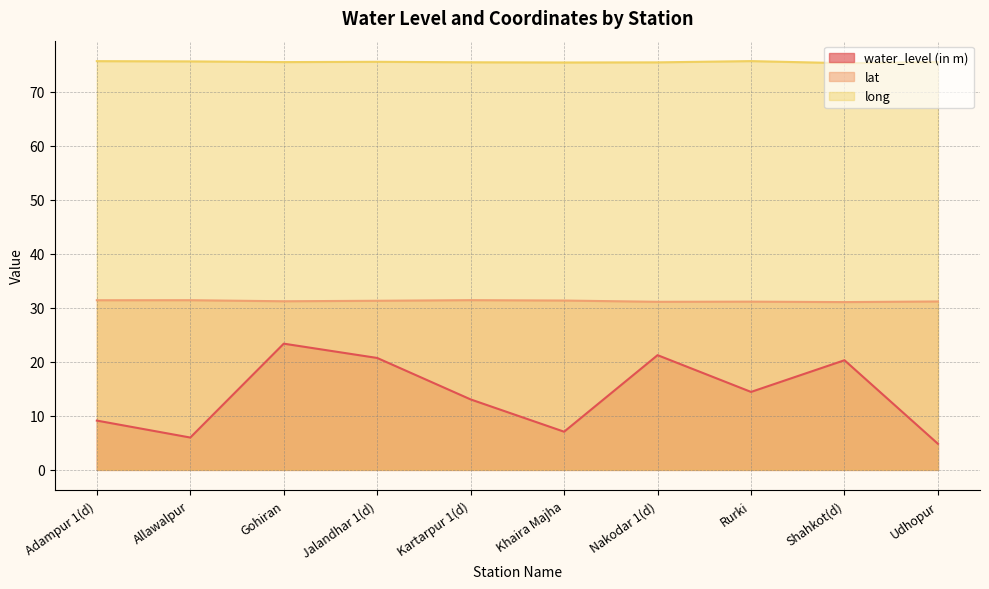

Reading left to right, what are all the values shown in this chart?

water_level (in m): 9.1	6.0	23.4	20.7	13.1	7.1	21.2	14.4	20.3	4.8
lat: 31.4	31.4	31.2	31.3	31.4	31.4	31.1	31.2	31.1	31.2
long: 75.7	75.7	75.5	75.6	75.5	75.5	75.5	75.7	75.3	75.5